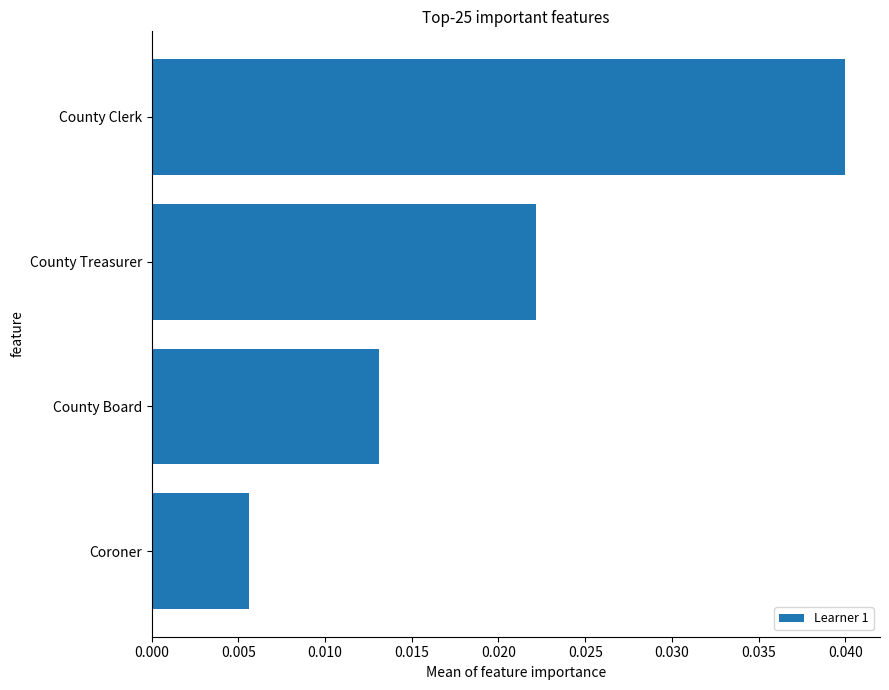

List the labels in order of value, smallest first.

Coroner, County Board, County Treasurer, County Clerk